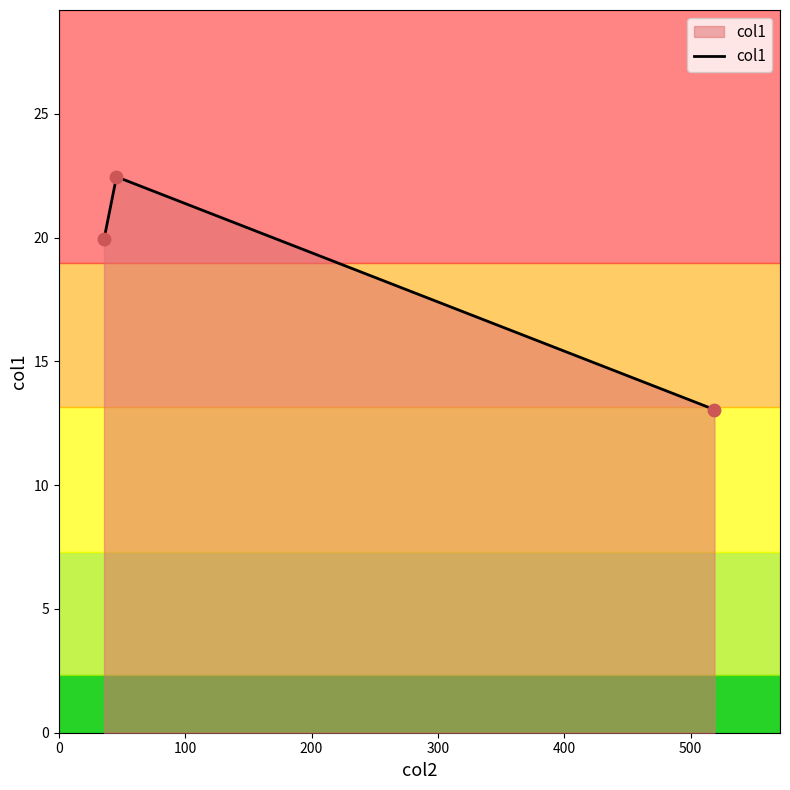

What is the difference between the maximum and minimum values?

9.4